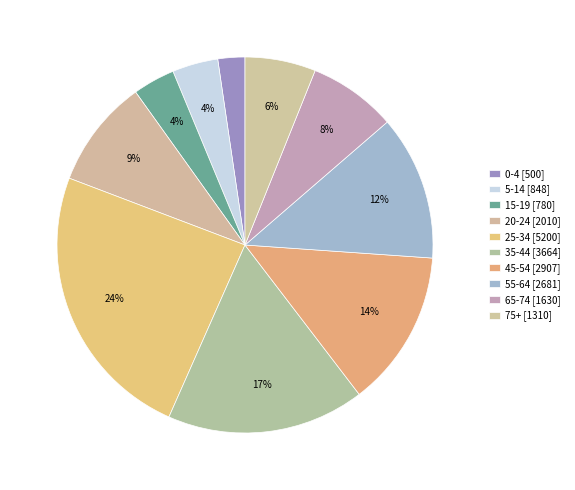

The 20-24 slice represents 1% of the pie. True or false?

False